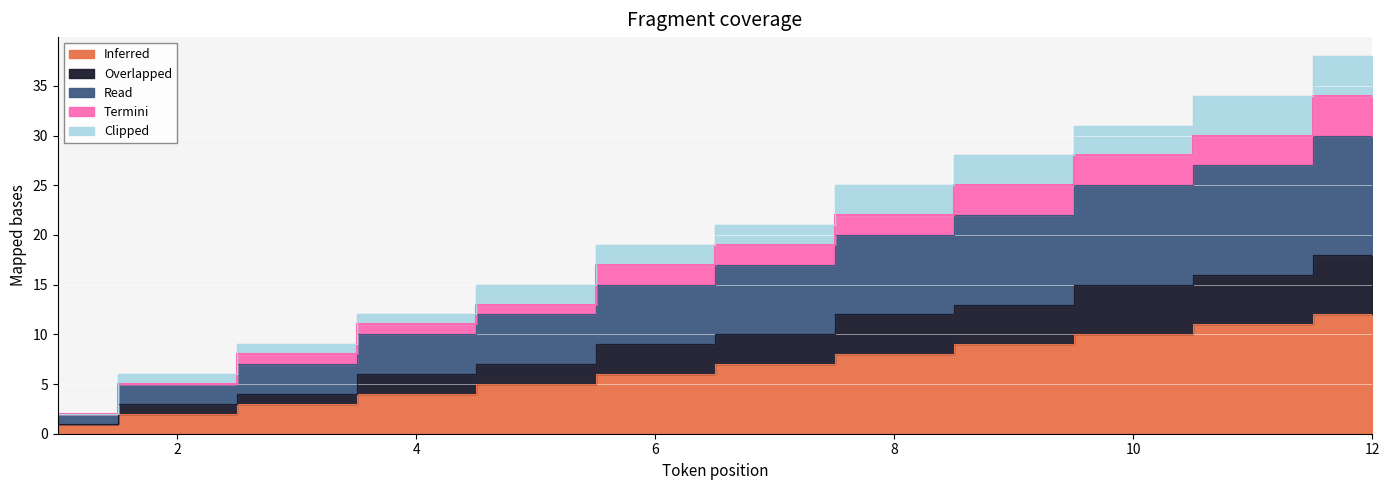

True or false: Overlapped has a value of 7 at 5.

True